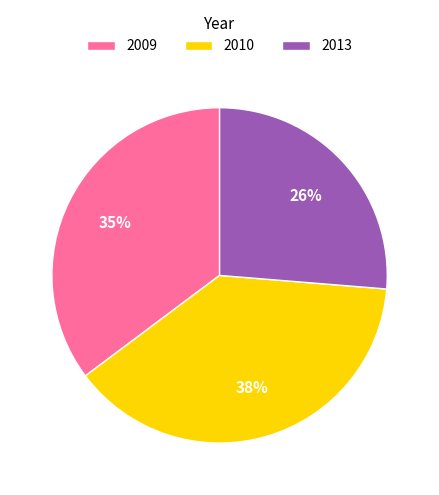

What is the ratio of the value at 2013 to the value at 2010?

0.7